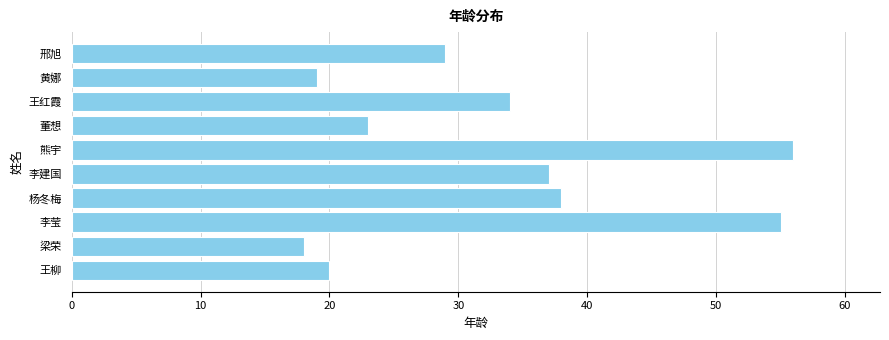

Which label corresponds to the largest value in the chart?

熊宇